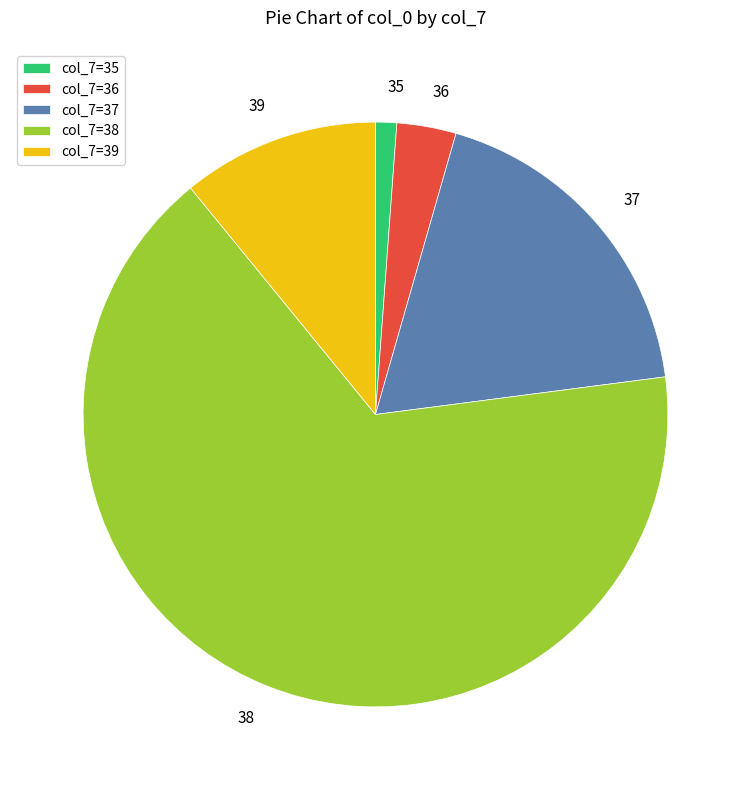

True or false: 39 accounts for 1% of the total.

False